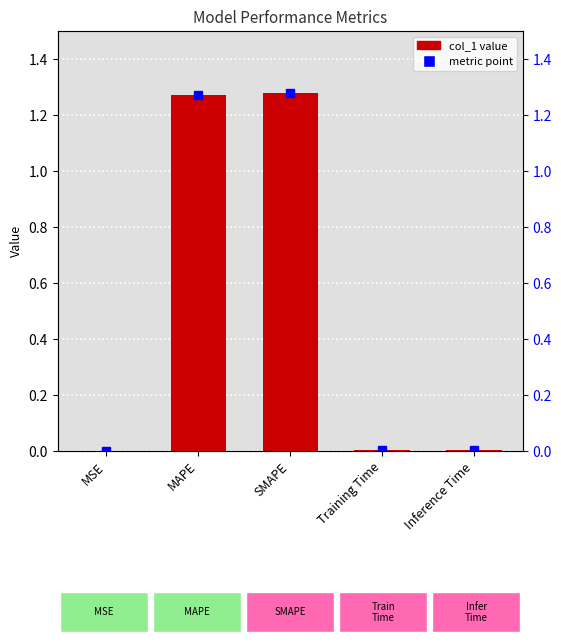

What is the label of the 2nd bar from the left?

MAPE